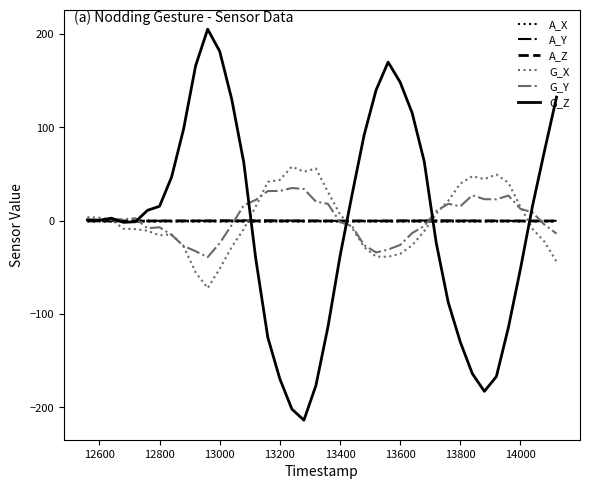

After their last crossing, which series has the higher values: G_Y or A_Z?

A_Z